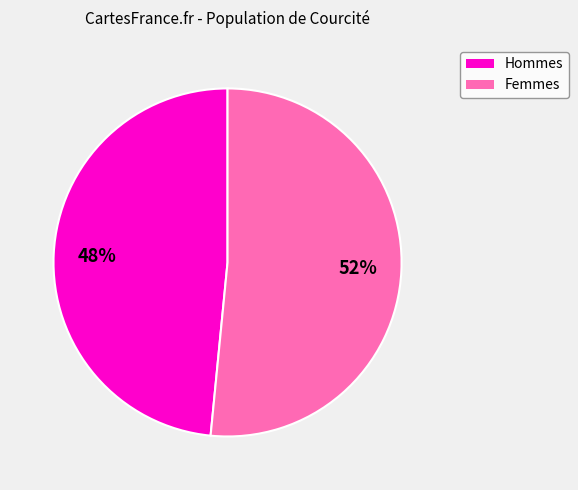

To the nearest percent, what is the average slice percentage?

50%